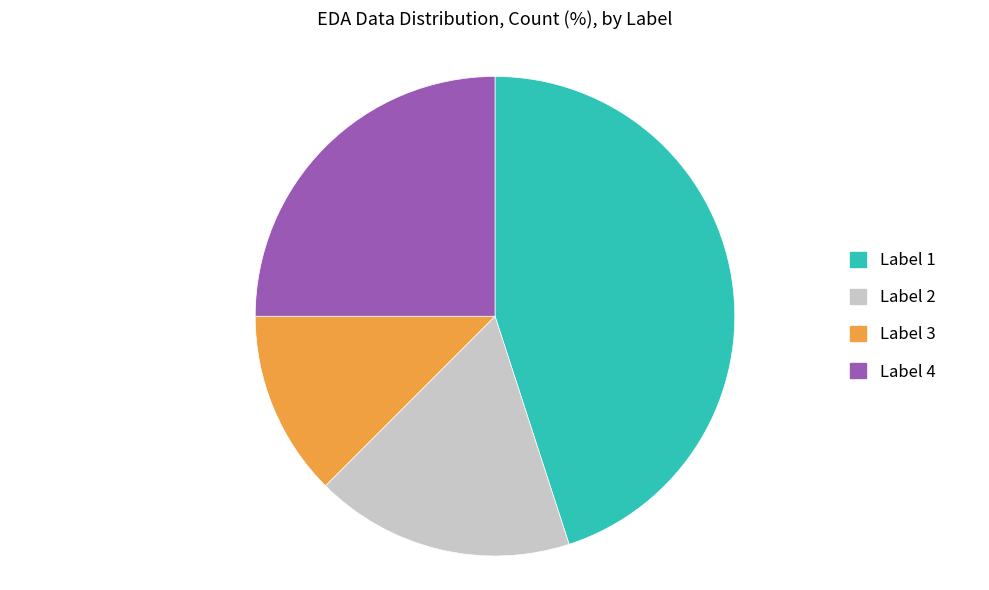

Is it true that Label 1 is 37% of the pie?

False